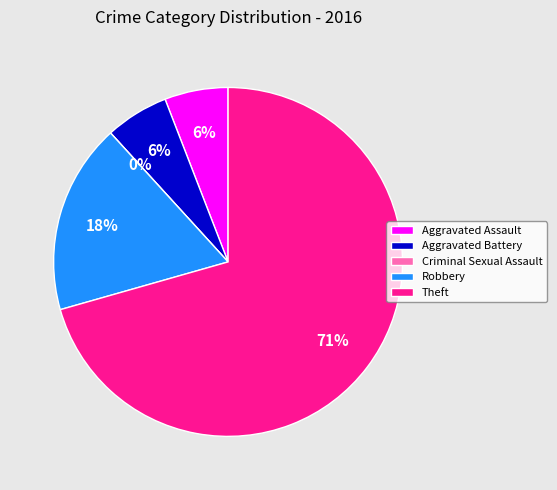

What percentage do Criminal Sexual Assault and Aggravated Battery together represent?

5.9%